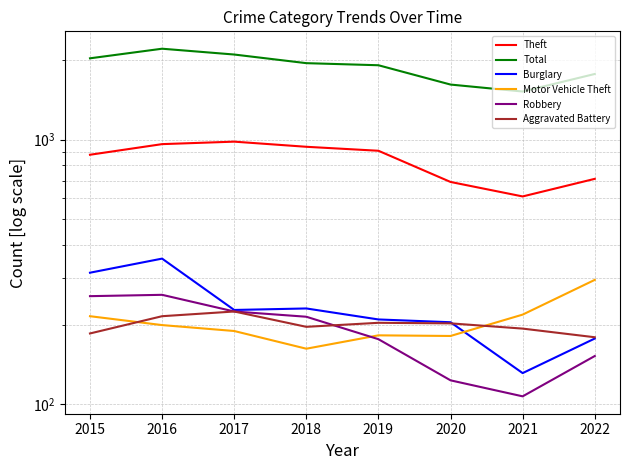

The value of Burglary at 2015 is 207. True or false?

False